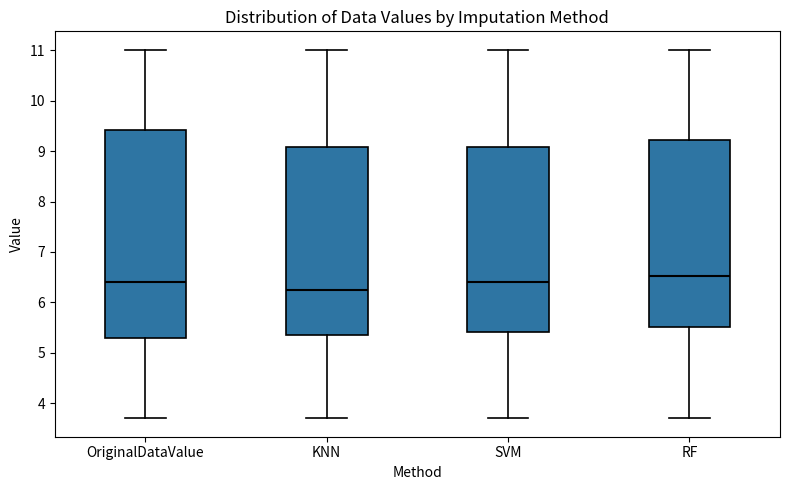

Which box's median line is the highest?

RF